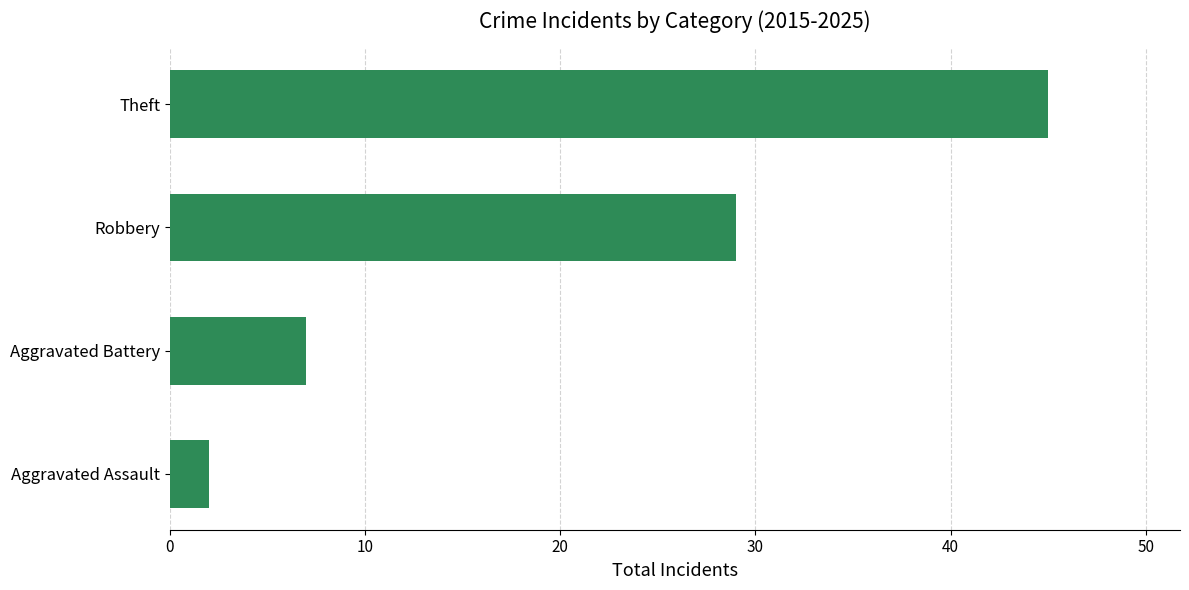

Does the chart contain any negative values?

No